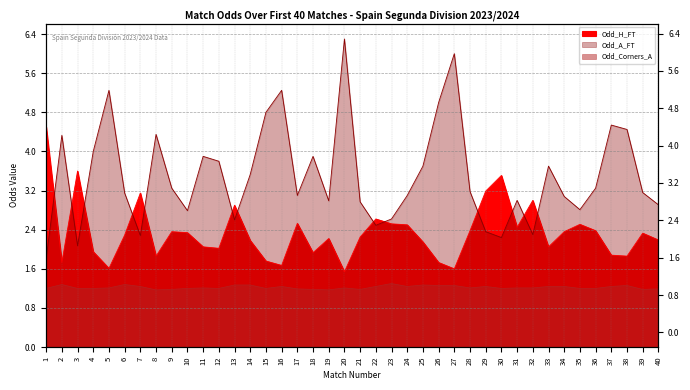

What is the maximum value for Odd_H_FT?

4.5